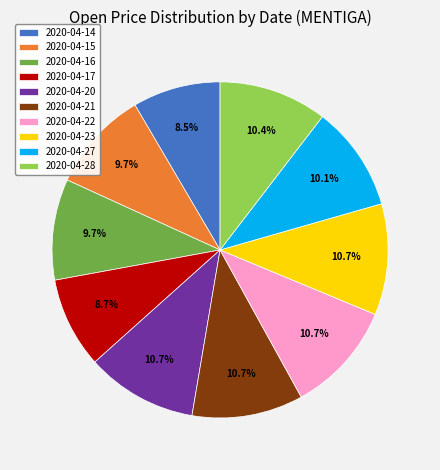

What is the total percentage of 2020-04-14 and 2020-04-23?

19.2%